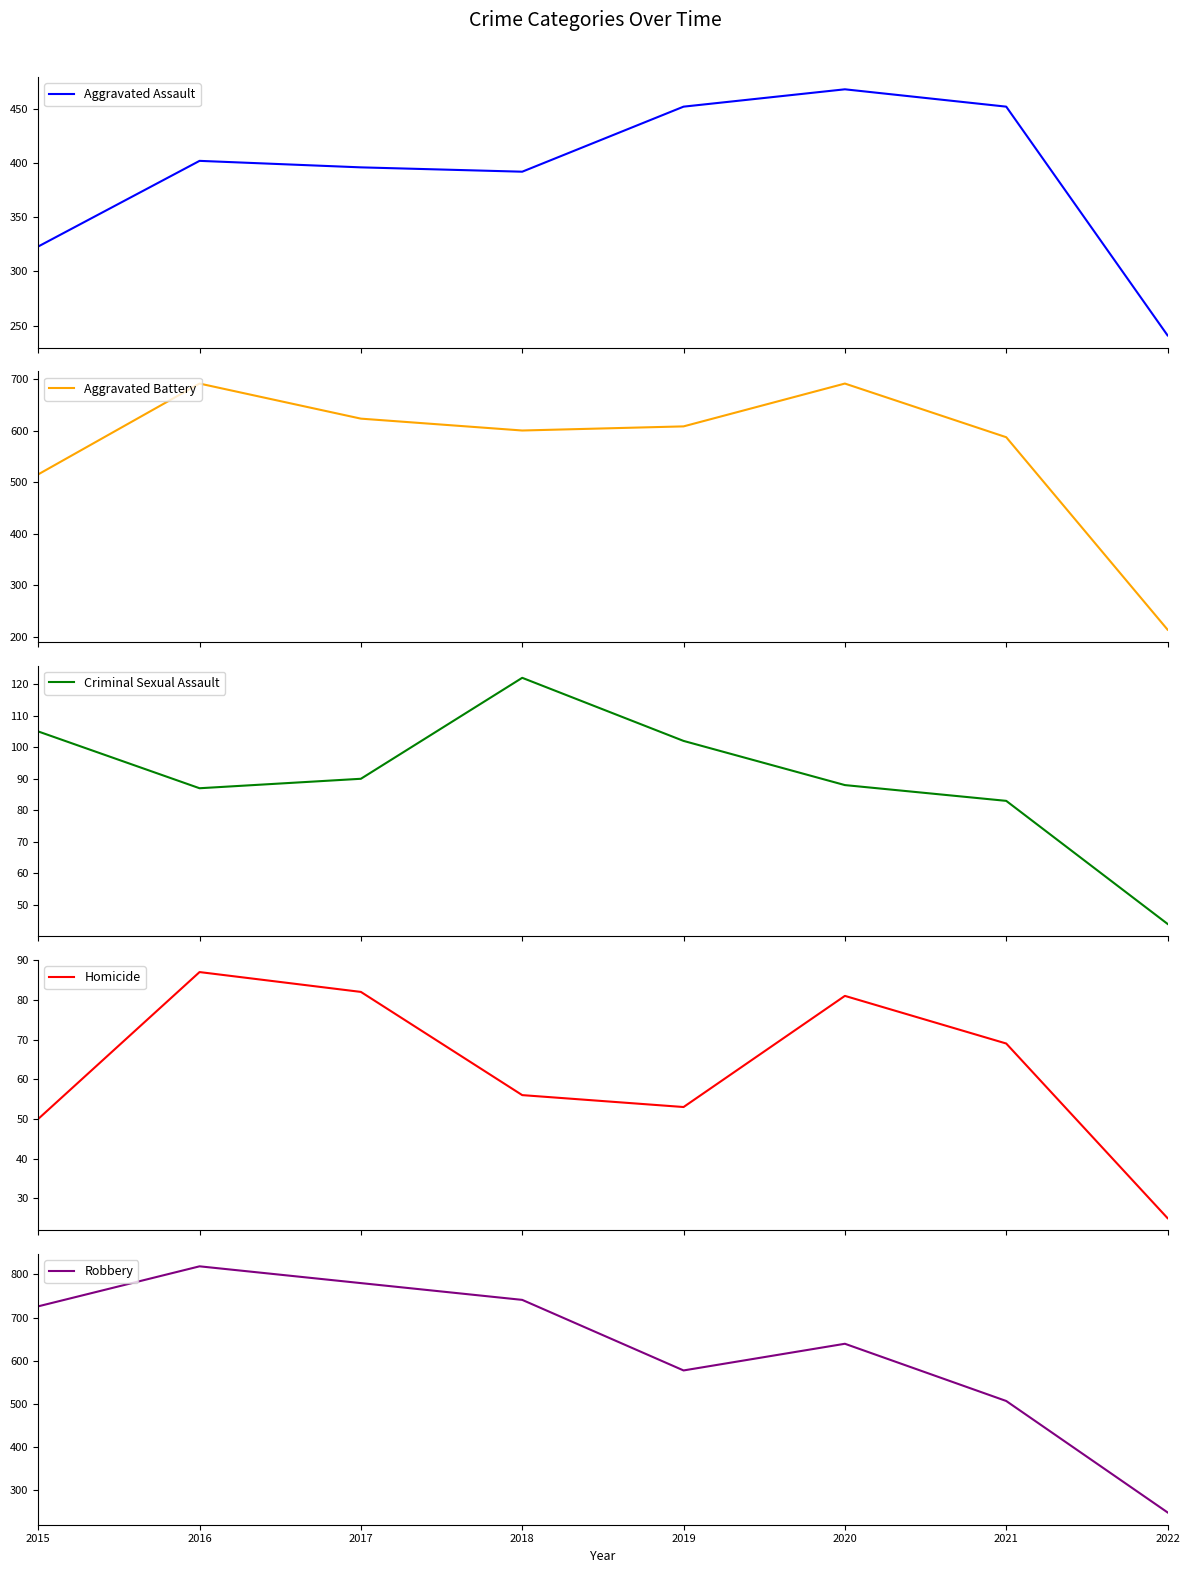

At which category is the sum across all series the highest?

2016